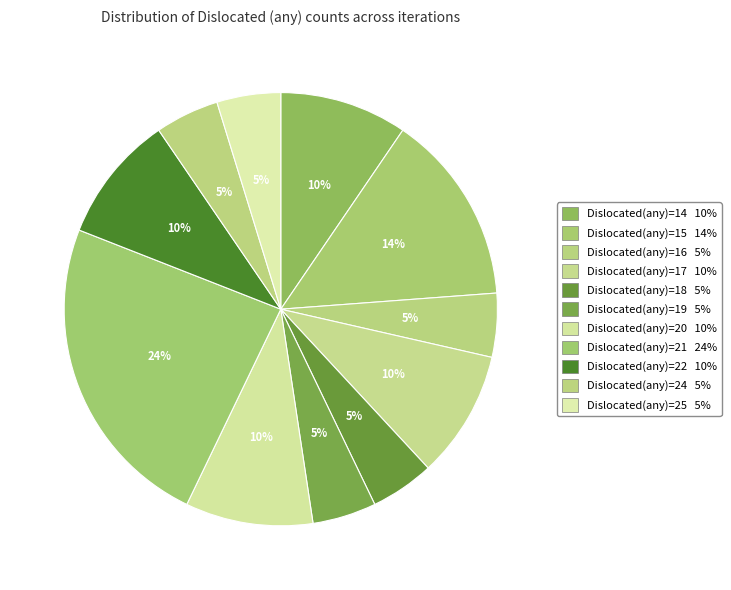

How many segments does this pie chart have?

11